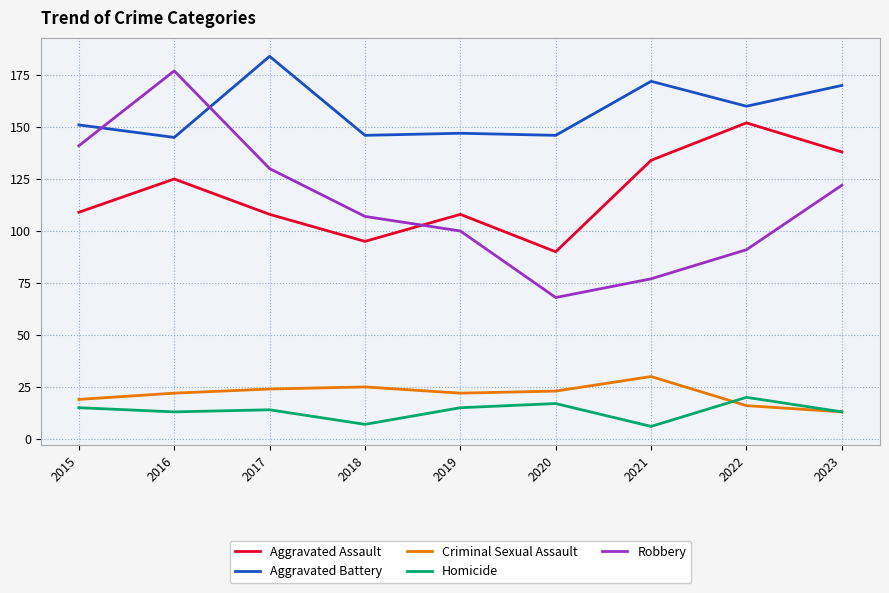

True or false: Aggravated Battery and Homicide cross at least once.

False